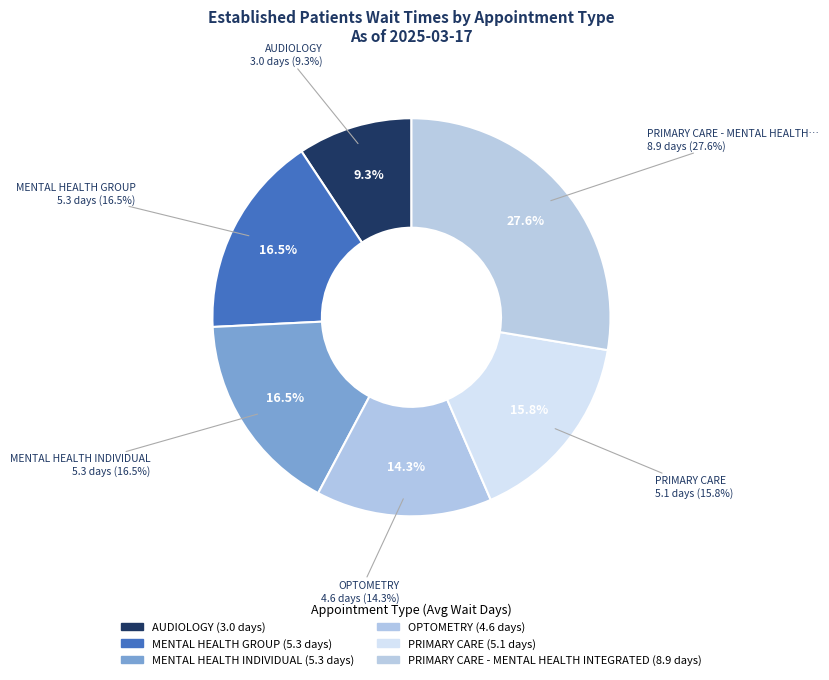

To the nearest percent, what is the combined percentage of PRIMARY CARE and AUDIOLOGY?

25%